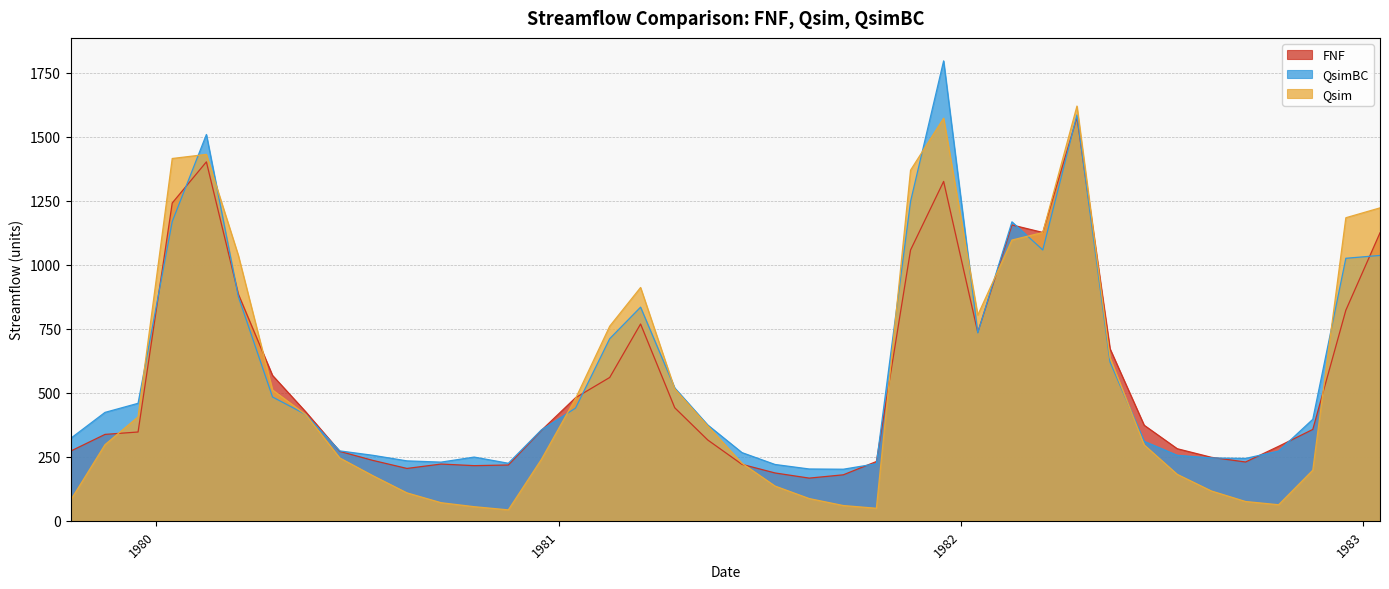

List the series in order of their overall mean, lowest first.

Qsim, FNF, QsimBC